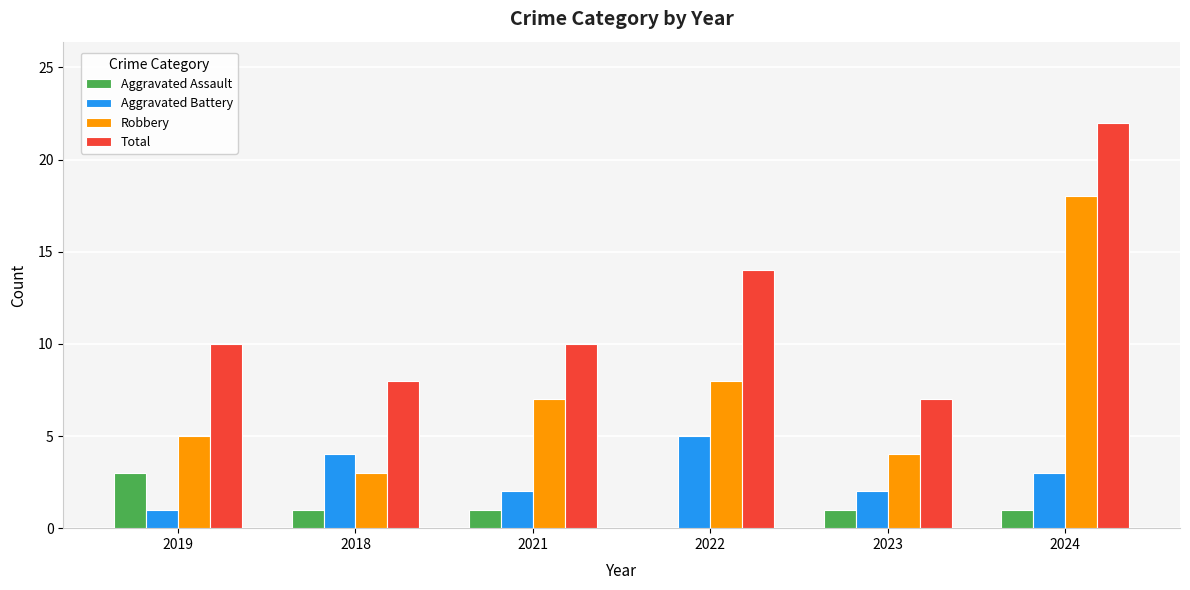

Reading right to left, list all the values displayed in this chart.

Aggravated Assault: 2024=1	2023=1	2022=0	2021=1	2018=1	2019=3
Aggravated Battery: 2024=3	2023=2	2022=5	2021=2	2018=4	2019=1
Robbery: 2024=18	2023=4	2022=8	2021=7	2018=3	2019=5
Total: 2024=22	2023=7	2022=14	2021=10	2018=8	2019=10